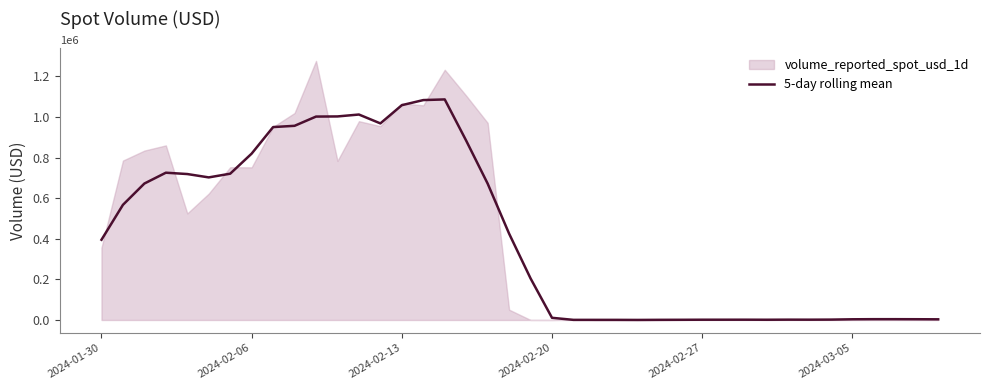

How many points are higher than both their immediate neighbors (excluding endpoints)?

7